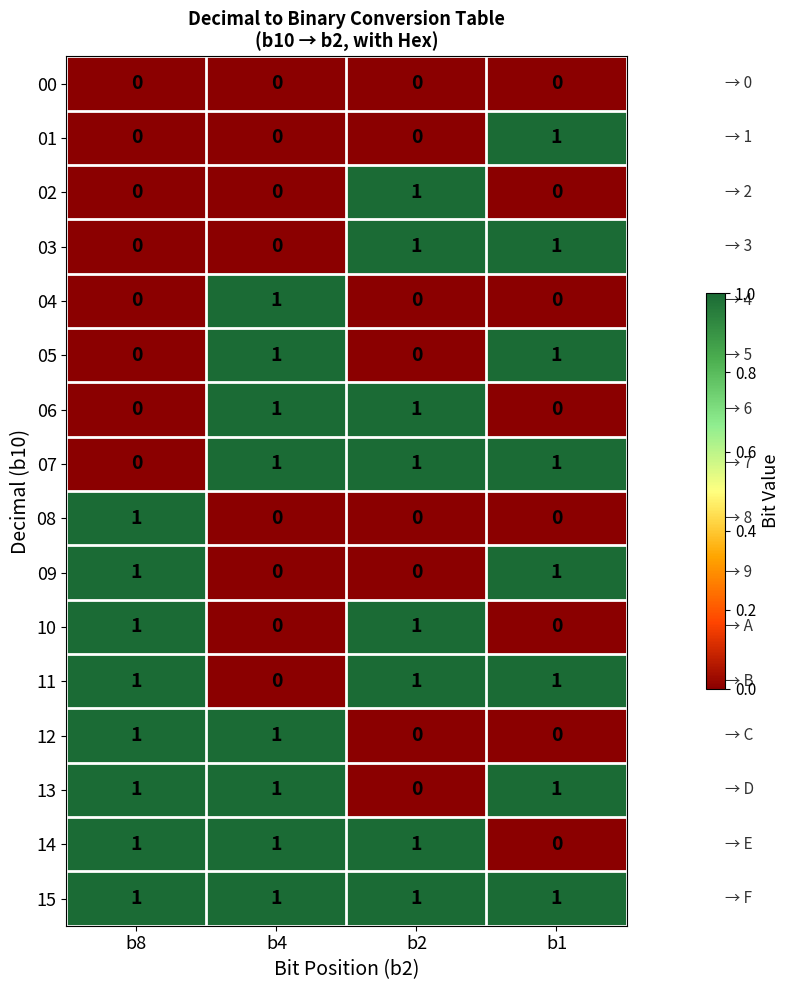

What is the maximum value shown in the chart?

1